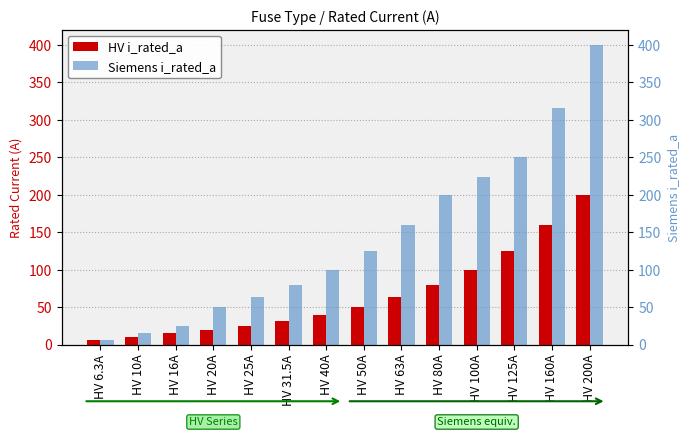

What is the difference between the maximum and minimum values in the Siemens i_rated_a series?

393.7